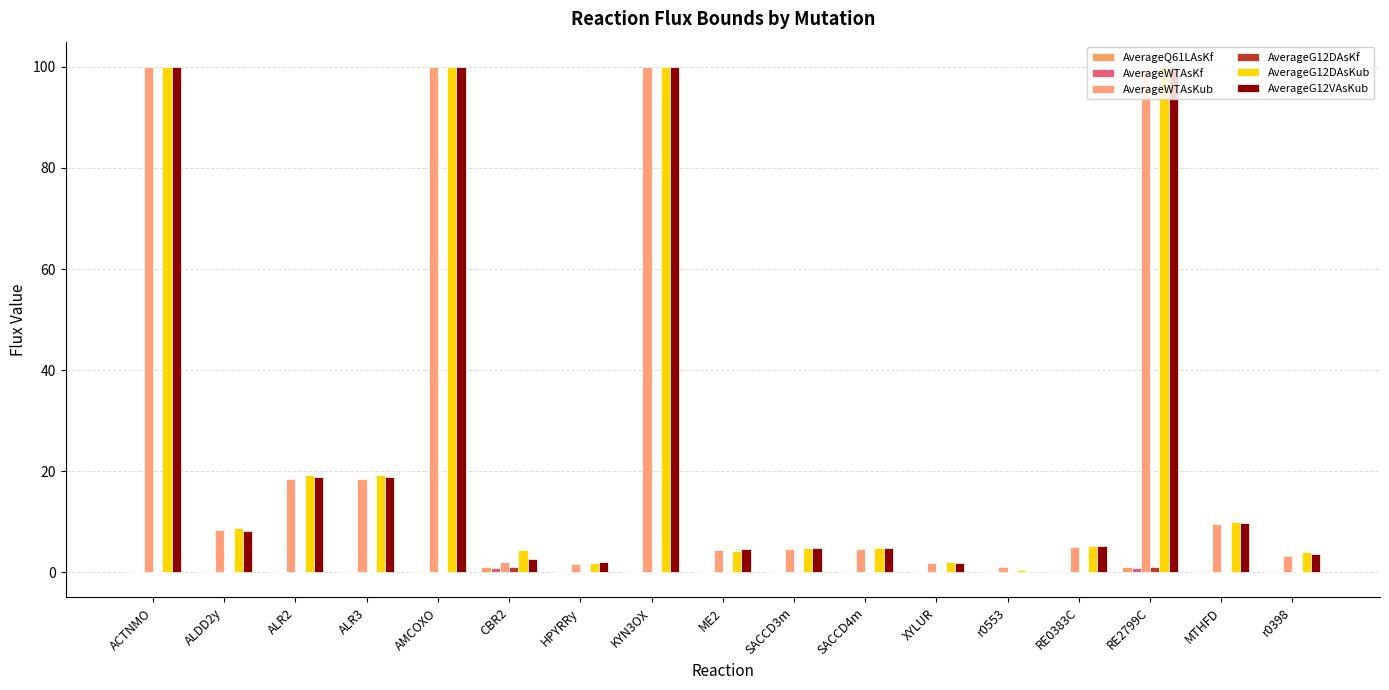

Reading left to right, extract all data points from this chart.

AverageQ61LAsKf: ACTNMO=0.0	ALDD2y=0.0	ALR2=0.0	ALR3=0.0	AMCOXO=0.0	CBR2=1.0	HPYRRy=0.0	KYN3OX=0.0	ME2=0.1	SACCD3m=0.0	SACCD4m=0.0	XYLUR=0.0	r0553=0.0	RE0383C=-0.0	RE2799C=1.0	MTHFD=-0.0	r0398=0.0
AverageWTAsKf: ACTNMO=0.0	ALDD2y=0.0	ALR2=0.0	ALR3=0.0	AMCOXO=0.0	CBR2=0.9	HPYRRy=0.0	KYN3OX=0.0	ME2=0.1	SACCD3m=0.0	SACCD4m=0.0	XYLUR=0.0	r0553=0.0	RE0383C=-0.0	RE2799C=0.9	MTHFD=0.0	r0398=0.0
AverageWTAsKub: ACTNMO=100.0	ALDD2y=8.4	ALR2=18.4	ALR3=18.4	AMCOXO=100.0	CBR2=1.9	HPYRRy=1.6	KYN3OX=100.0	ME2=4.4	SACCD3m=4.6	SACCD4m=4.6	XYLUR=1.9	r0553=1.0	RE0383C=5.0	RE2799C=100.0	MTHFD=9.4	r0398=3.3
AverageG12DAsKf: ACTNMO=0.0	ALDD2y=0.0	ALR2=0.0	ALR3=0.0	AMCOXO=0.0	CBR2=1.0	HPYRRy=0.0	KYN3OX=0.0	ME2=0.0	SACCD3m=0.0	SACCD4m=0.0	XYLUR=0.0	r0553=0.0	RE0383C=-0.0	RE2799C=1.0	MTHFD=-0.0	r0398=0.0
AverageG12DAsKub: ACTNMO=100.0	ALDD2y=8.8	ALR2=19.2	ALR3=19.2	AMCOXO=100.0	CBR2=4.3	HPYRRy=1.7	KYN3OX=100.0	ME2=4.3	SACCD3m=4.9	SACCD4m=4.9	XYLUR=2.0	r0553=0.5	RE0383C=5.2	RE2799C=100.0	MTHFD=10.0	r0398=4.0
AverageG12VAsKub: ACTNMO=100.0	ALDD2y=8.1	ALR2=18.9	ALR3=18.9	AMCOXO=100.0	CBR2=2.6	HPYRRy=2.0	KYN3OX=100.0	ME2=4.6	SACCD3m=4.7	SACCD4m=4.7	XYLUR=1.7	r0553=0.1	RE0383C=5.1	RE2799C=100.0	MTHFD=9.7	r0398=3.6